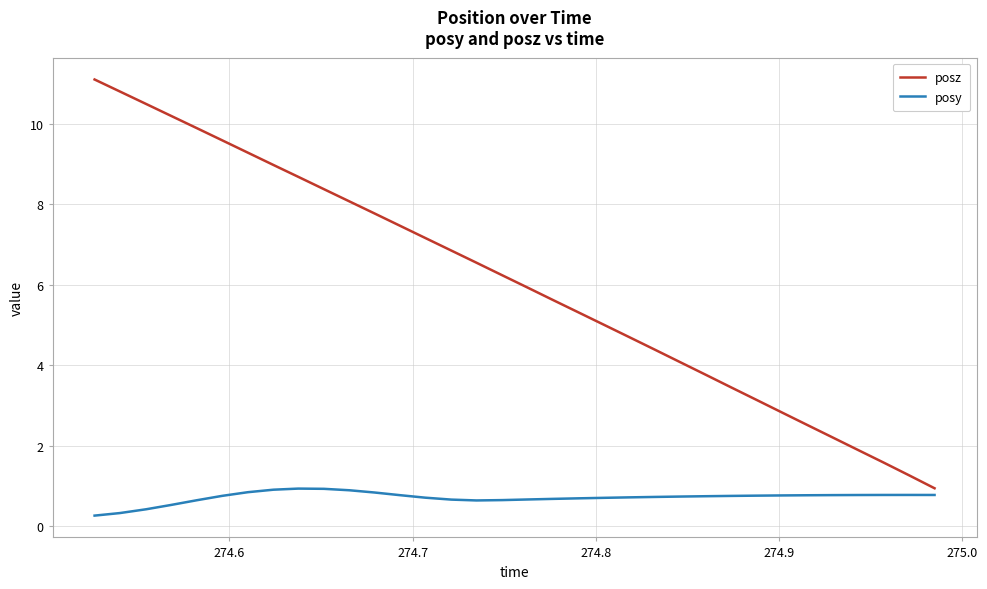

What is the sum of all posz values?

206.2